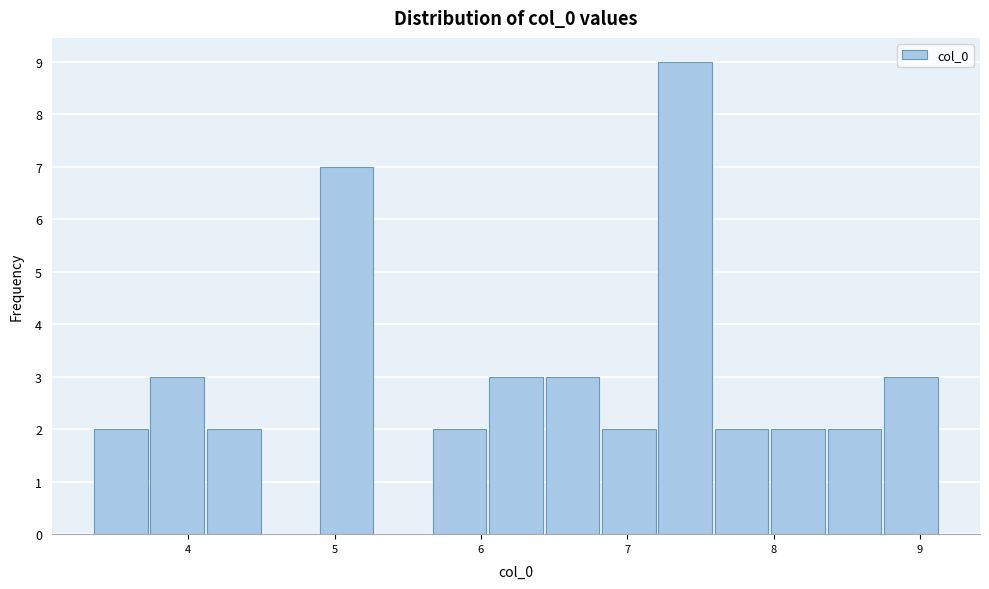

Around what value on the x-axis is the tallest bar? Give the approximate position of its centre, as read against the axis.

7.4